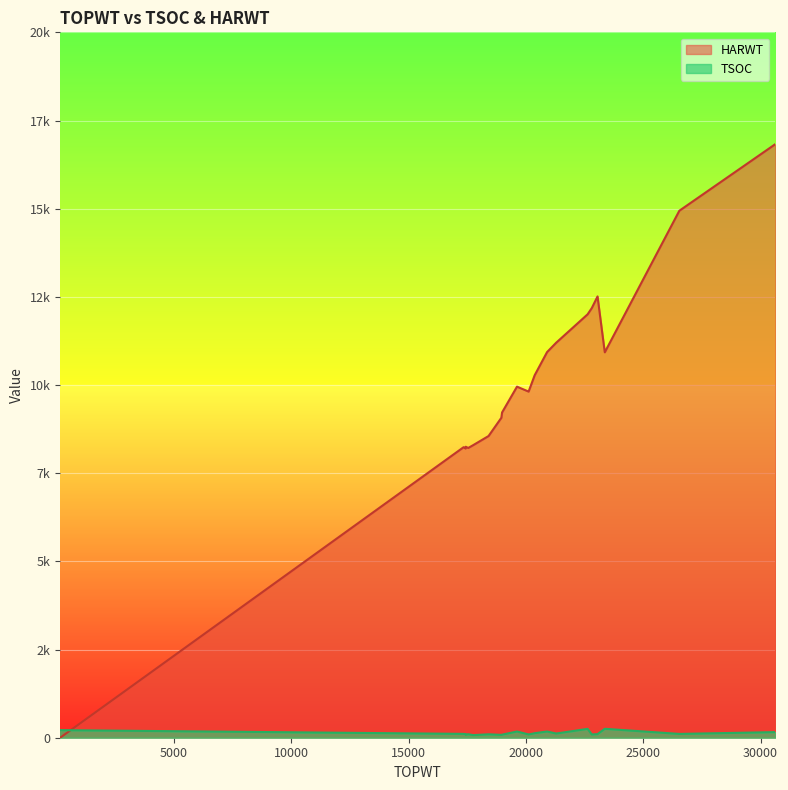

What is the total value across all series at 21290?

11319